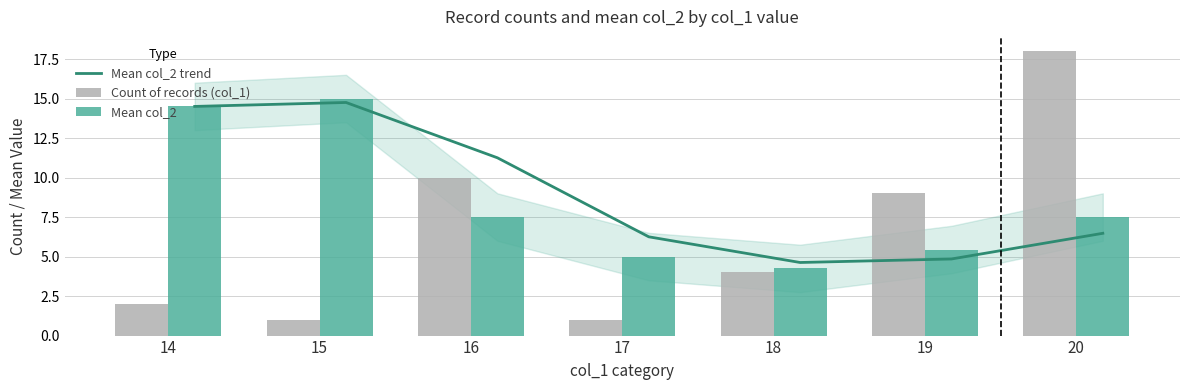

What is the total value across all series at 19?

19.3